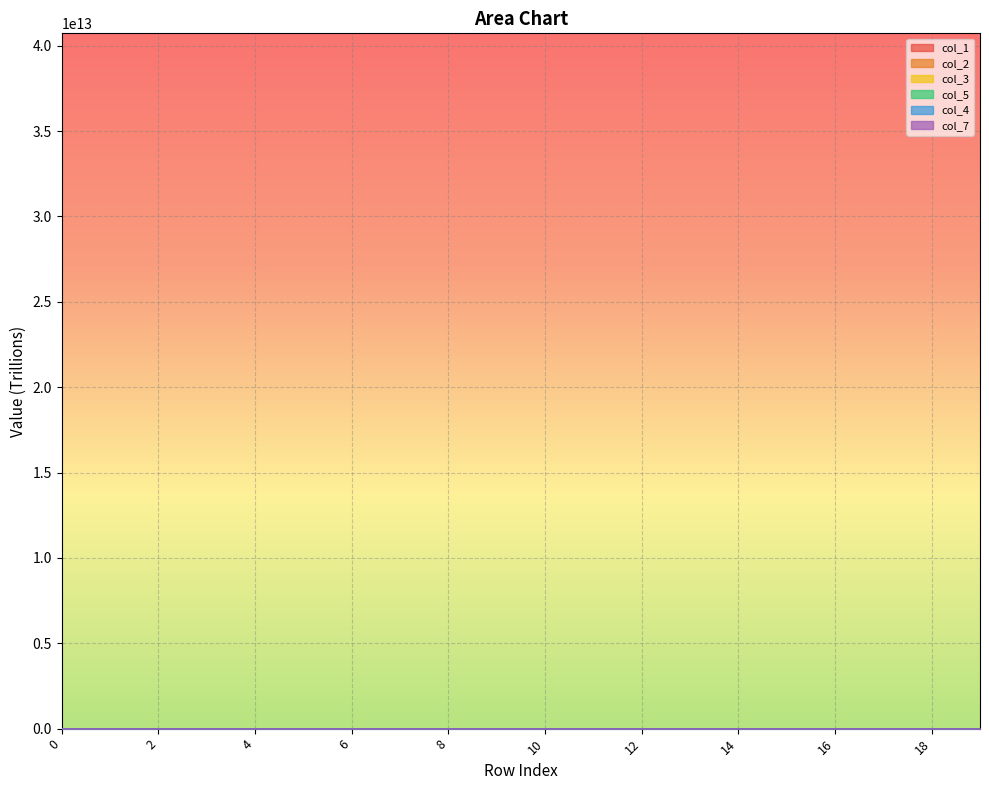

What is the sum of all col_2 values?

6.7